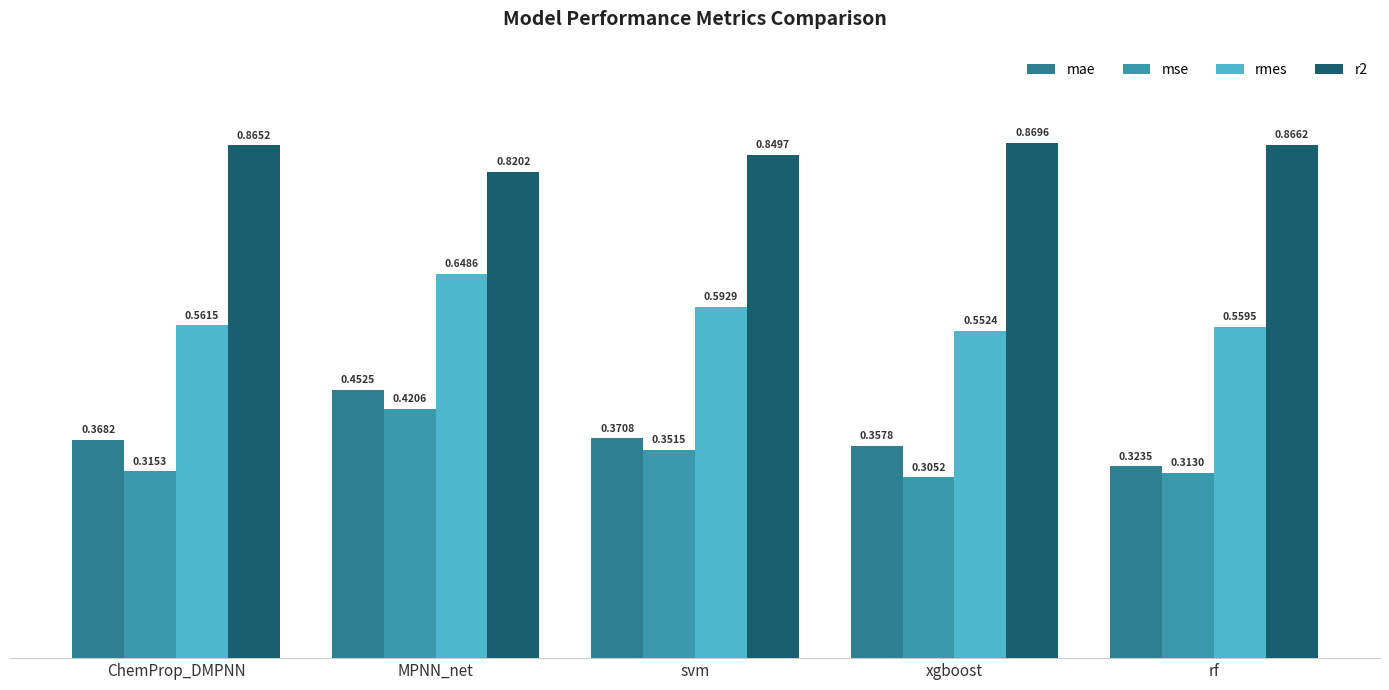

What is the total value across all series at ChemProp_DMPNN?

2.1